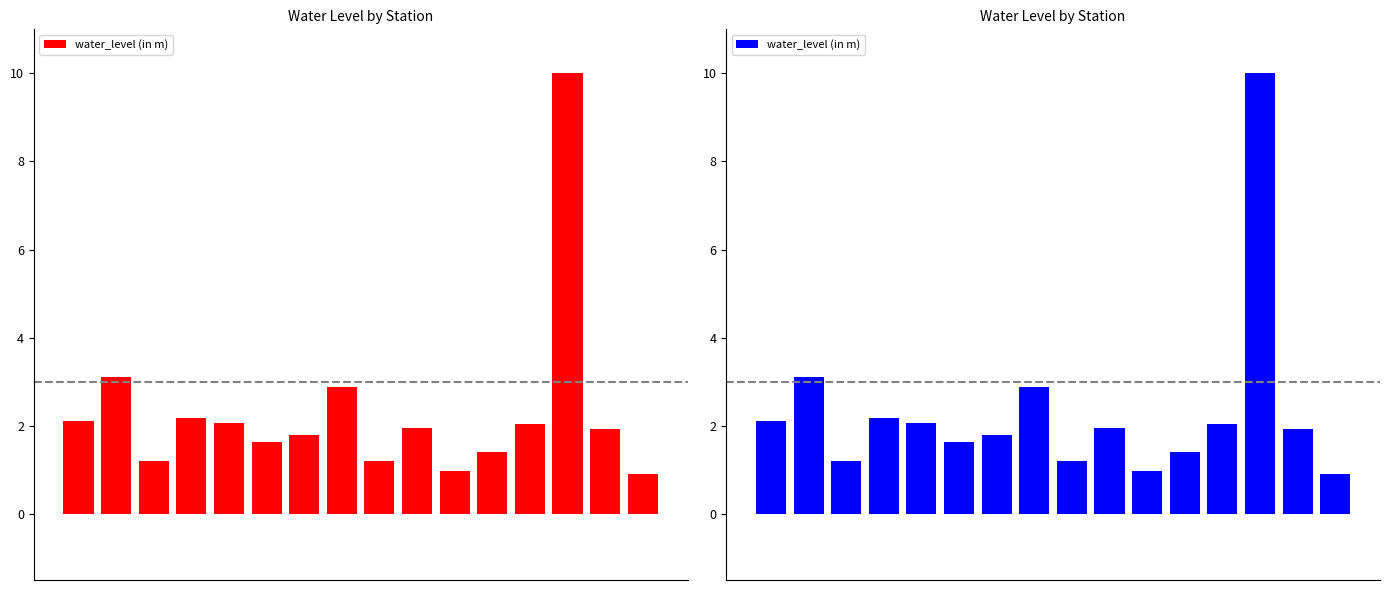

Between 5 and 10, which is larger?

5